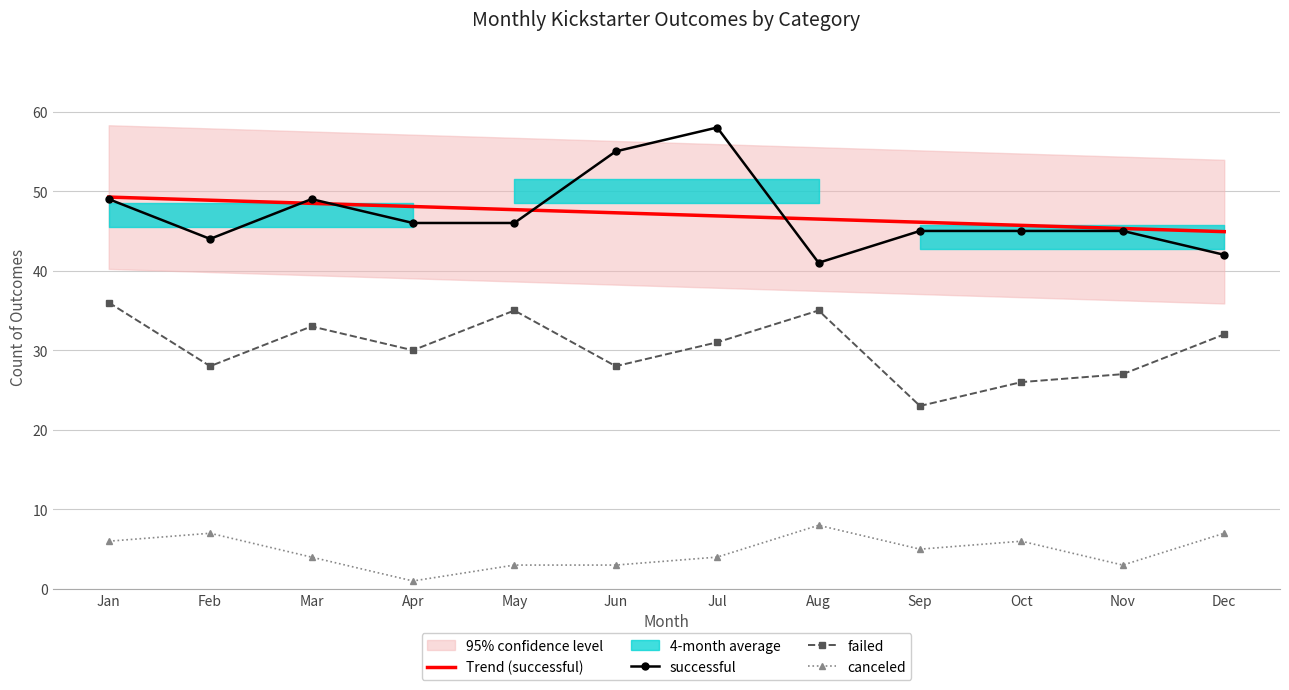

The value of successful at Dec is 42.0. True or false?

True